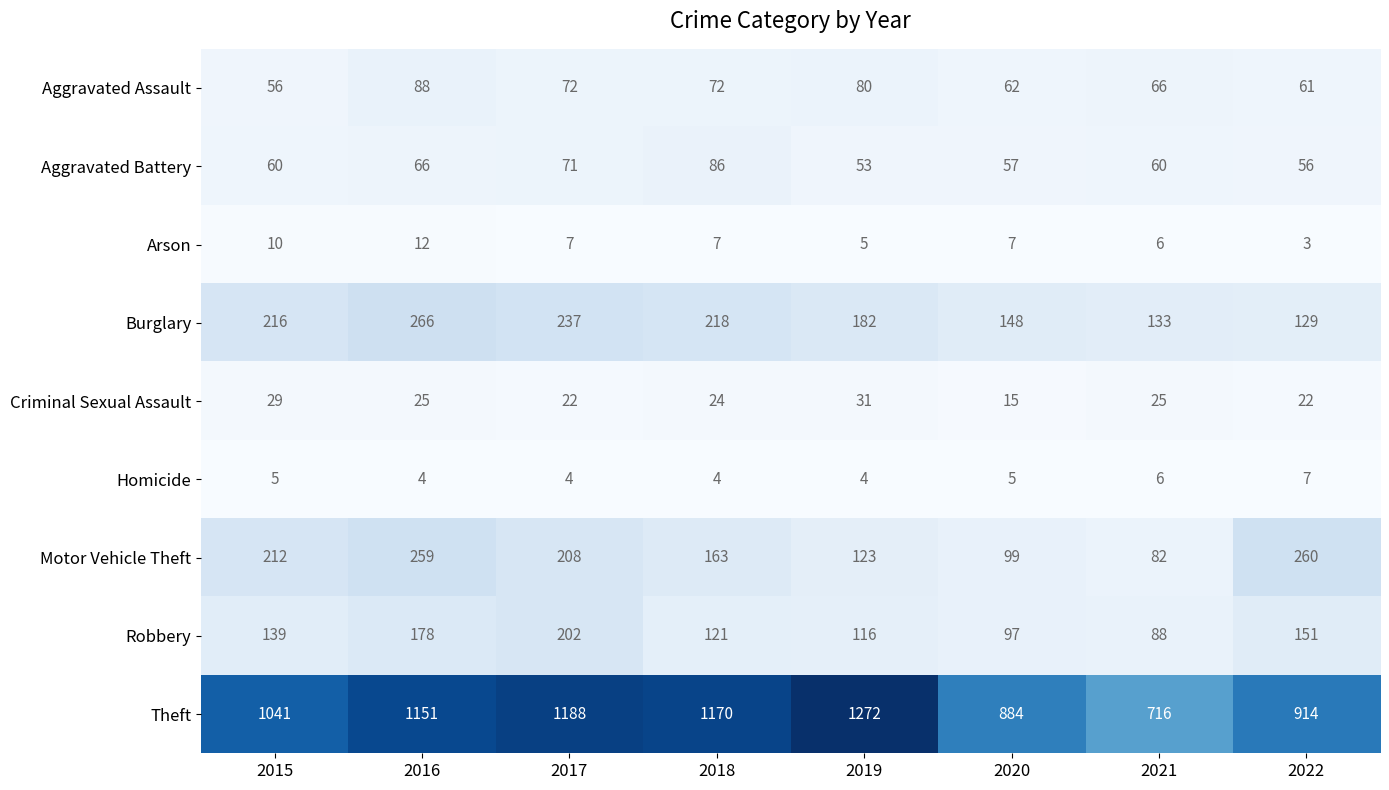

Which series changed the most between 2017 and 2018?

Robbery